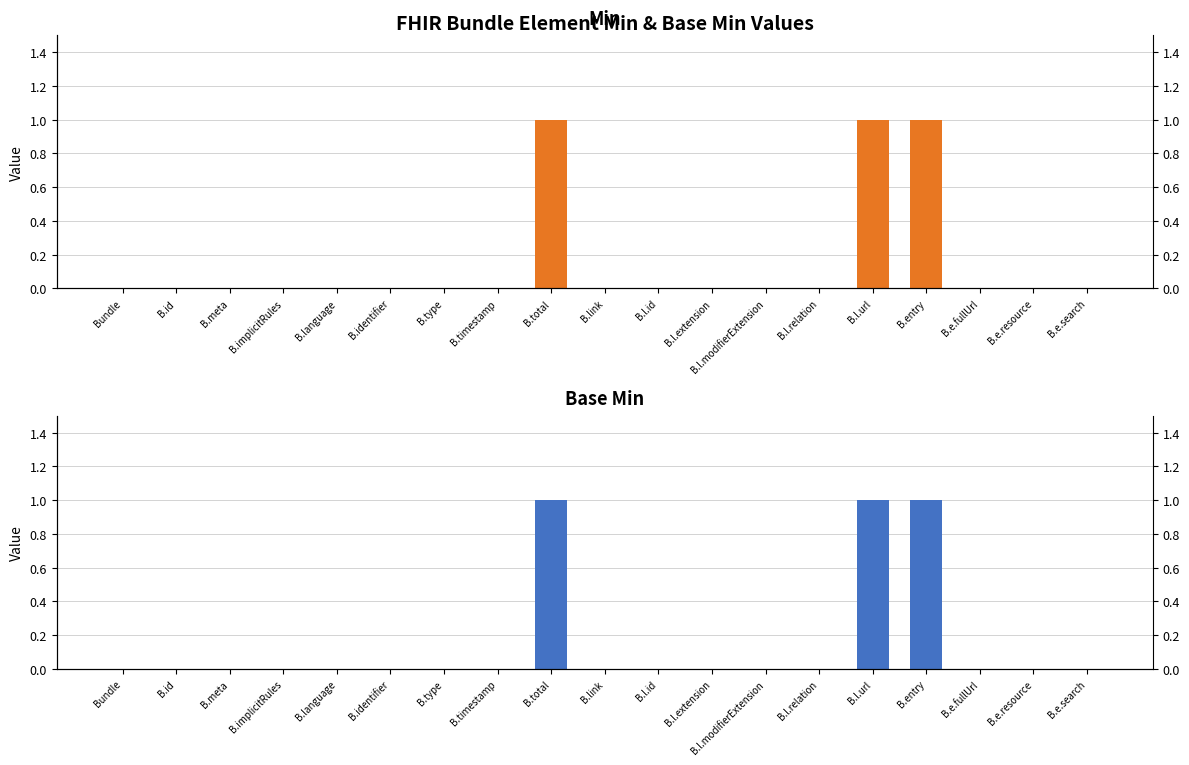

List the labels in order of Base Min value, smallest first.

Bundle, B.id, B.meta, B.implicitRules, B.language, B.identifier, B.type, B.timestamp, B.link, B.l.id, B.l.extension, B.l.modifierExtension, B.l.relation, B.e.fullUrl, B.e.resource, B.e.search, B.total, B.l.url, B.entry